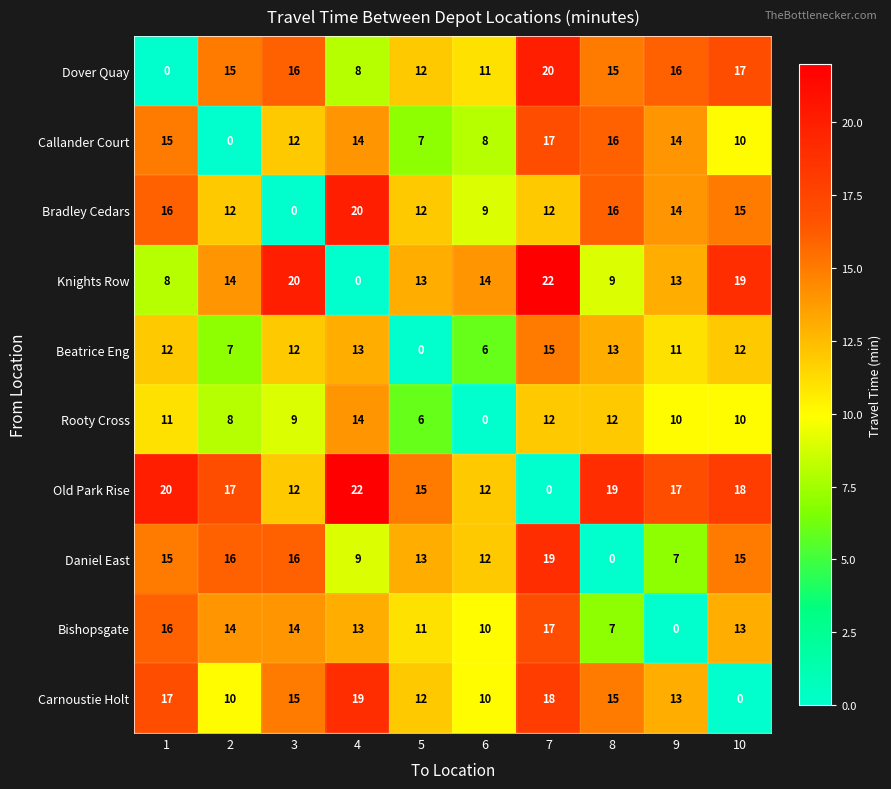

Is it true that Bradley Cedars equals 14 at 9?

True